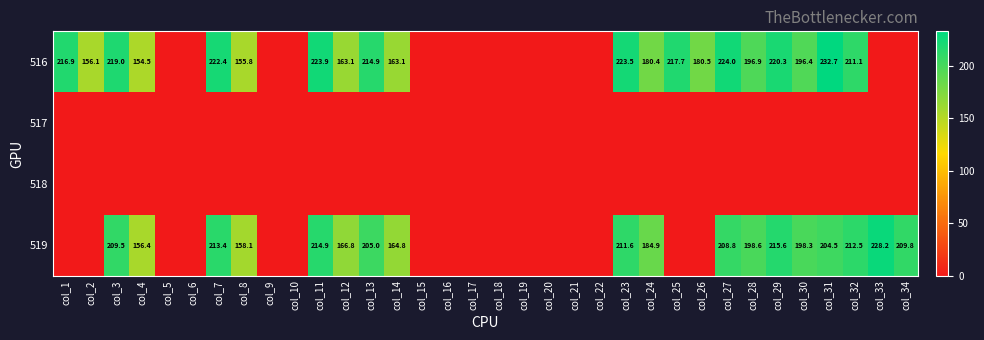

True or false: 516 has a value of 196.9 at col_28.

True